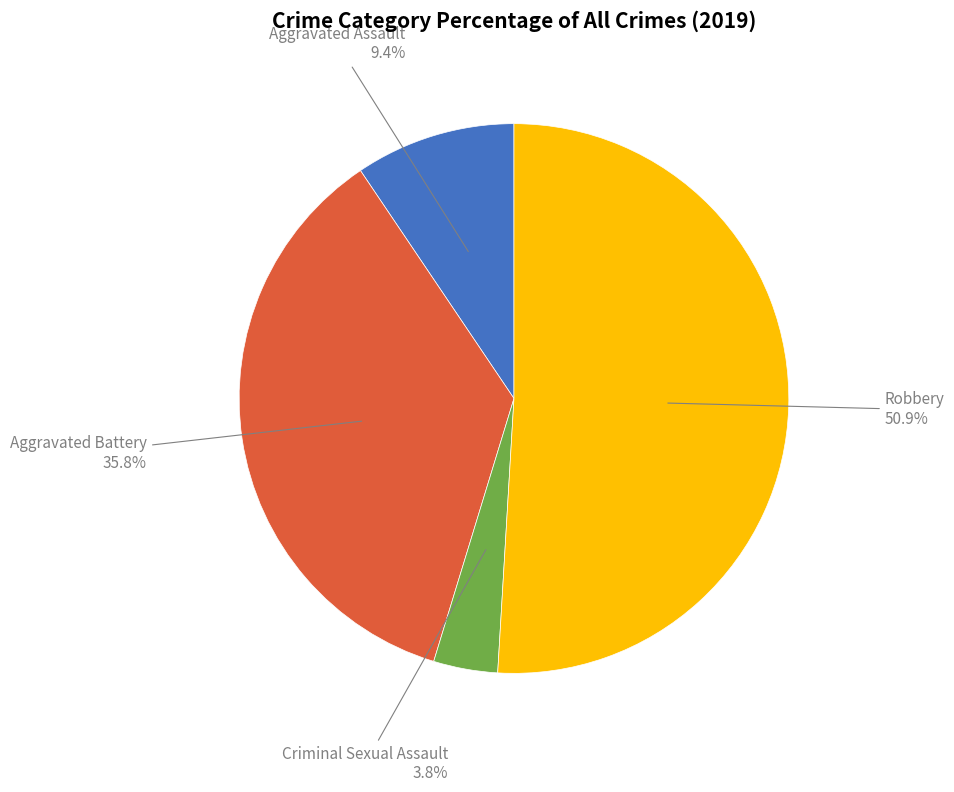

Does any single category account for the majority?

Yes